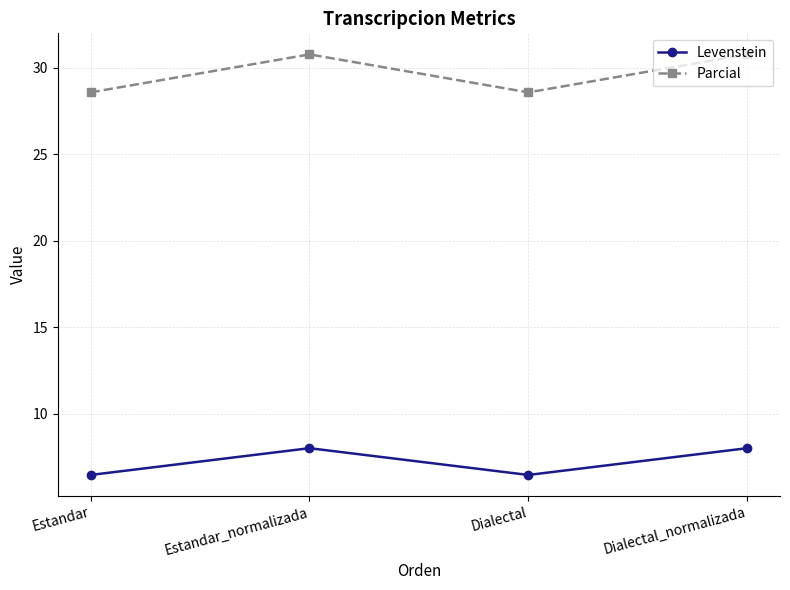

What is the average value of the Levenstein series?

7.2